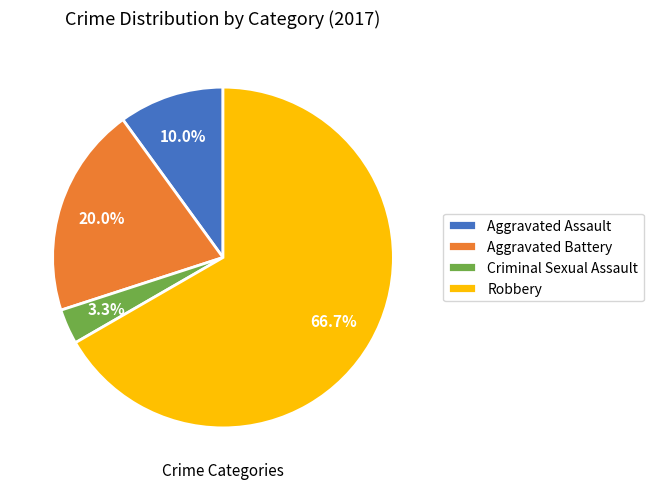

To the nearest percent, what is the average slice percentage?

25%